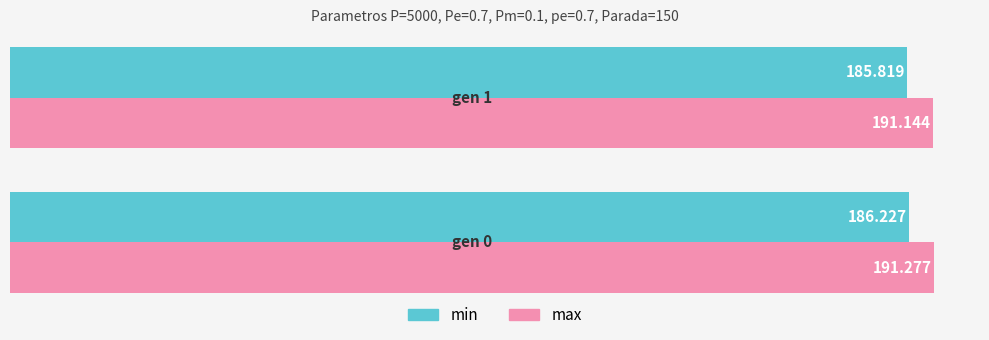

What is the greatest value displayed?

191.3